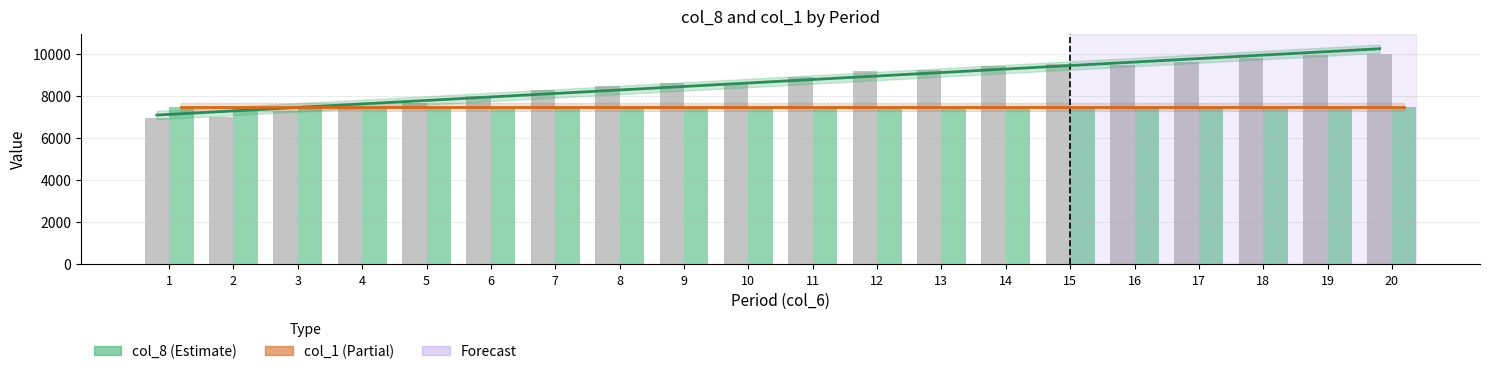

Reading left to right, transcribe all the data shown in this chart.

col_8 trend: 1=7108.0	2=7274.2	3=7440.4	4=7606.6	5=7772.8	6=7939.1	7=8105.3	8=8271.5	9=8437.7	10=8603.9	11=8770.1	12=8936.3	13=9102.5	14=9268.7	15=9434.9	16=9601.2	17=9767.4	18=9933.6	19=10099.8	20=10266.0
col_1 trend: 1=7500.0	2=7500.0	3=7500.0	4=7500.0	5=7500.0	6=7500.0	7=7500.0	8=7500.0	9=7500.0	10=7500.0	11=7500.0	12=7500.0	13=7500.0	14=7500.0	15=7500.0	16=7500.0	17=7500.0	18=7500.0	19=7500.0	20=7500.0
col_8: 1=6950.0	2=7000.0	3=7300.0	4=7500.0	5=7700.0	6=8000.0	7=8325.0	8=8475.0	9=8625.0	10=8600.0	11=8925.0	12=9200.0	13=9250.0	14=9445.0	15=9555.0	16=9475.0	17=9650.0	18=9815.0	19=9950.0	20=10000.0
col_1: 1=7500.0	2=7500.0	3=7500.0	4=7500.0	5=7500.0	6=7500.0	7=7500.0	8=7500.0	9=7500.0	10=7500.0	11=7500.0	12=7500.0	13=7500.0	14=7500.0	15=7500.0	16=7500.0	17=7500.0	18=7500.0	19=7500.0	20=7500.0